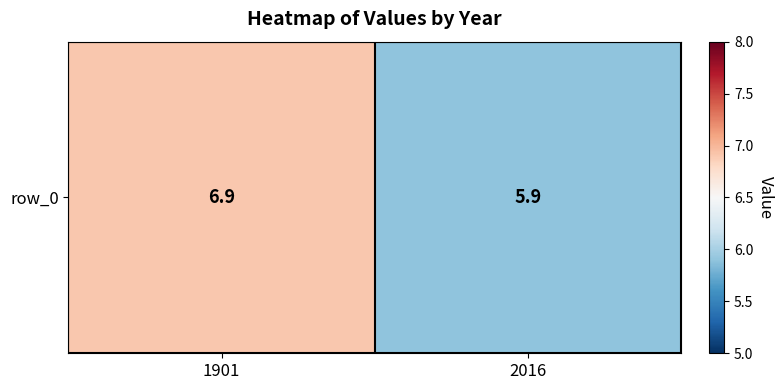

What is the smallest value displayed?

5.9